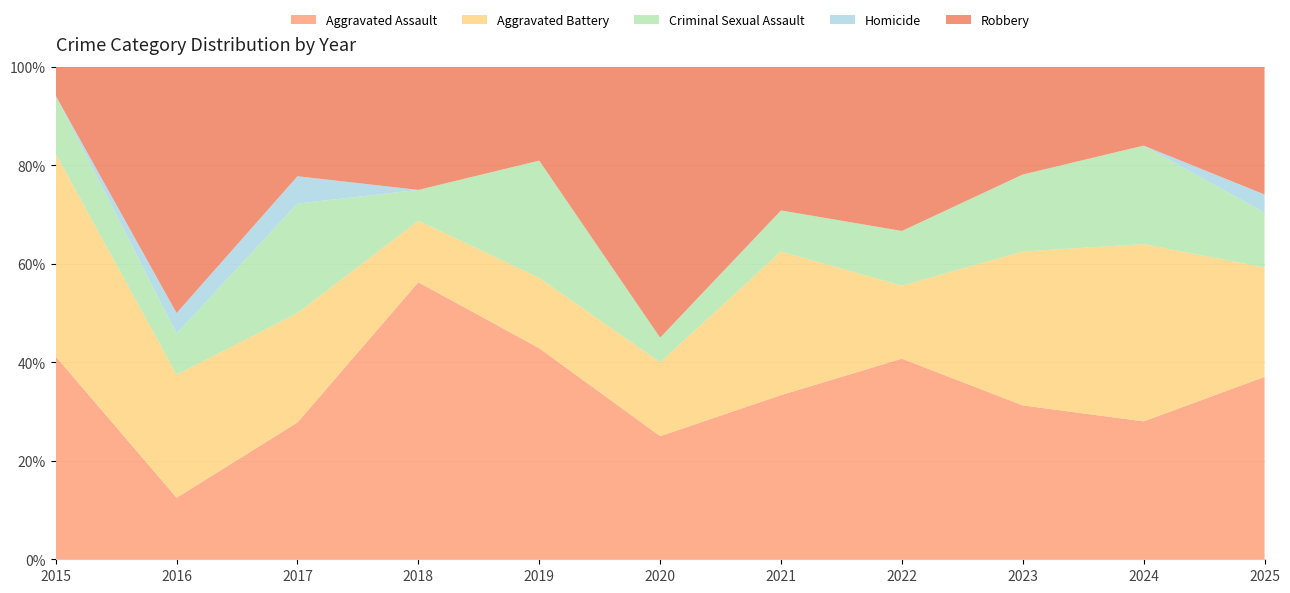

Reading right to left, what are all the values shown in this chart?

Aggravated Assault: 10	7	10	11	8	5	9	9	5	3	7
Aggravated Battery: 6	9	10	4	7	3	3	2	4	6	7
Criminal Sexual Assault: 3	5	5	3	2	1	5	1	4	2	2
Homicide: 1	0	0	0	0	0	0	0	1	1	0
Robbery: 7	4	7	9	7	11	4	4	4	12	1